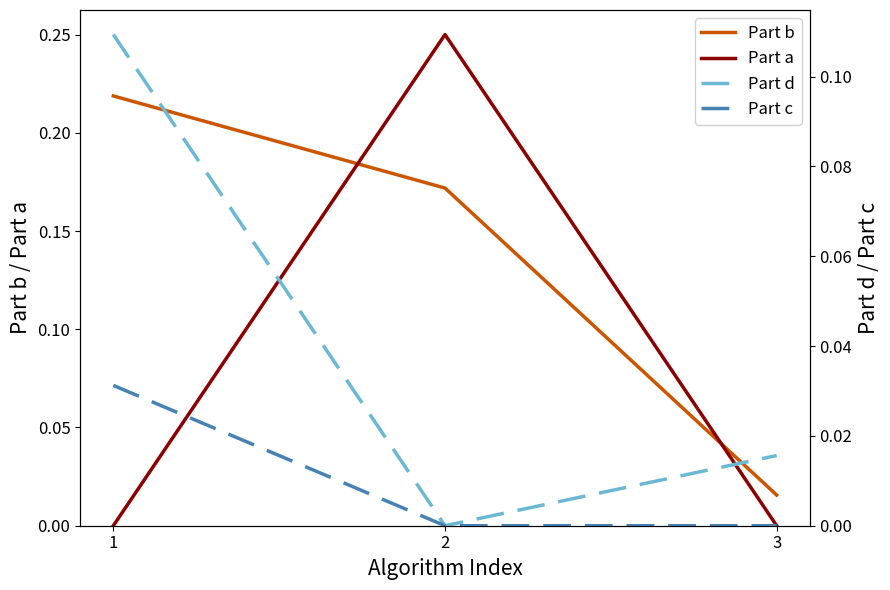

Rank the series by their average value, from lowest to highest.

Part c, Part d, Part a, Part b